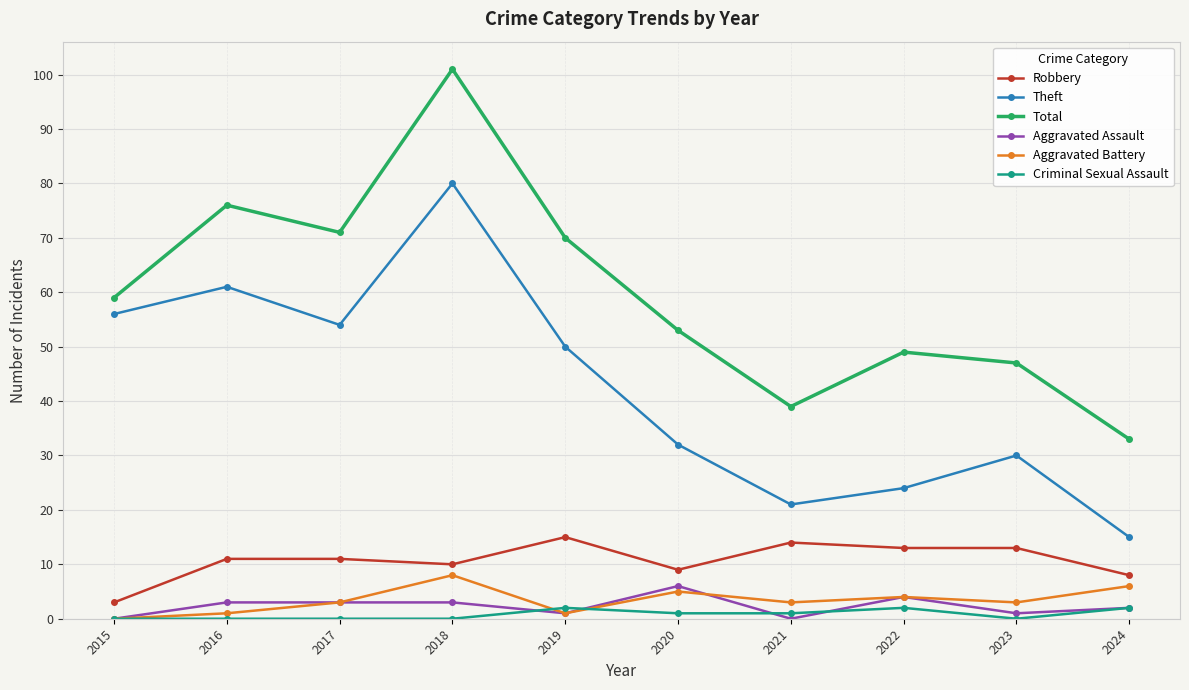

What is the approximate value of Aggravated Battery at 2017?

3